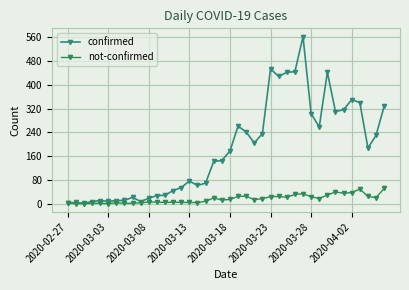

What are all the series names shown in the legend?

confirmed, not-confirmed